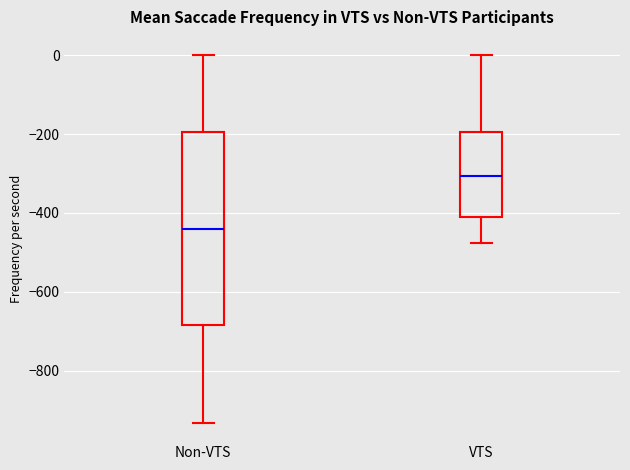

Reading left to right, transcribe this box plot: for each box, give where its median line is, the range the box spans, and where its two whiskers end, as read against the y-axis. The values are not printed on the chart, so give them approximately, as read against the axis.

Non-VTS: median -440, box -680 to -200, whiskers -940 to 0
VTS: median -300, box -400 to -200, whiskers -480 to 0